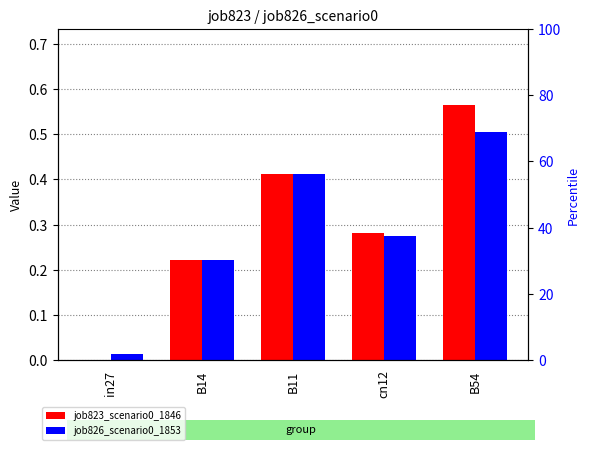

List the series in order of their overall mean, highest first.

job823_scenario0_1846, job826_scenario0_1853